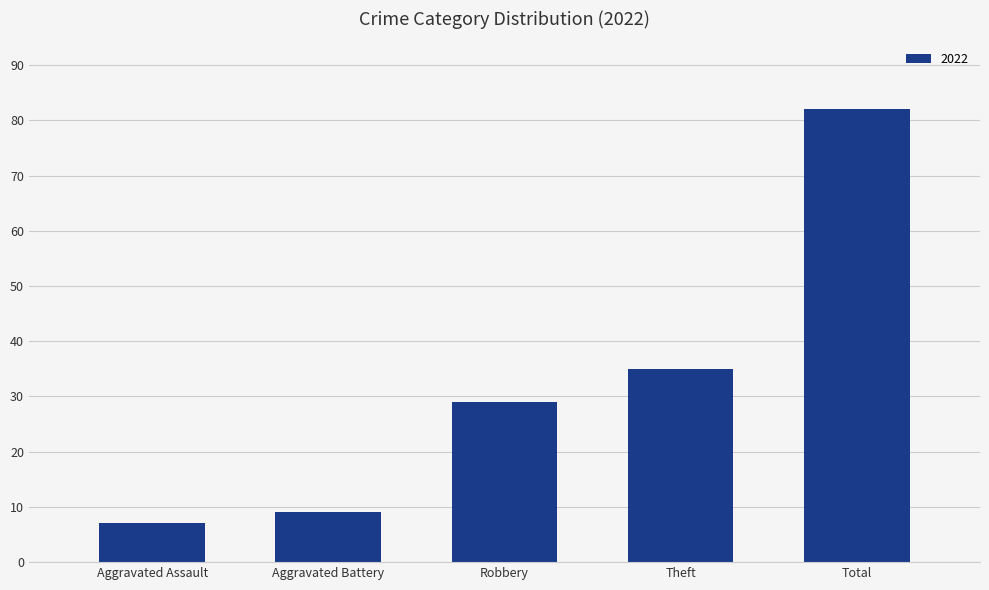

What position from the left is Robbery?

3